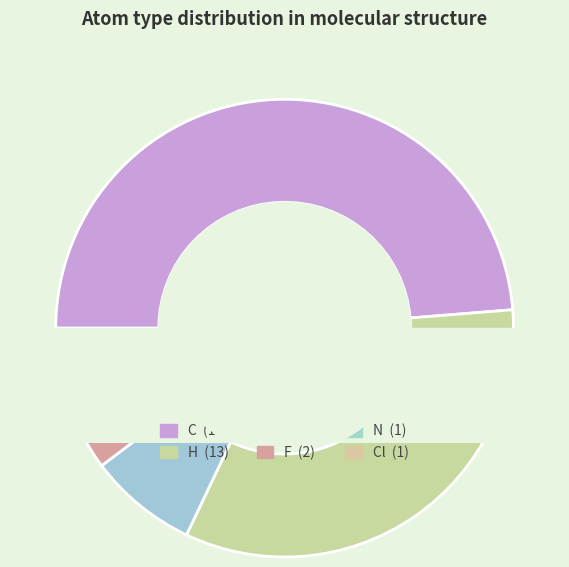

To the nearest percent, what portion does N represent?

3%